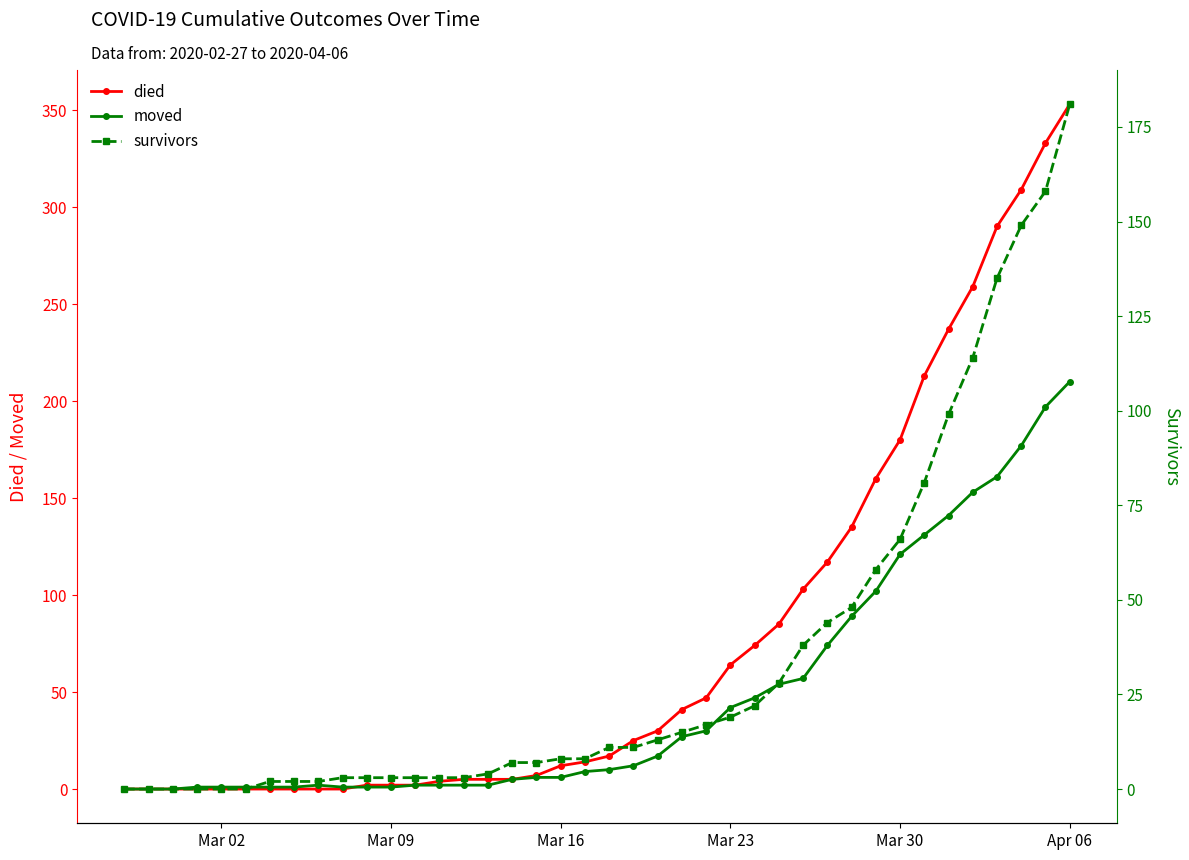

True or false: moved has more than 0 interior local peaks.

True